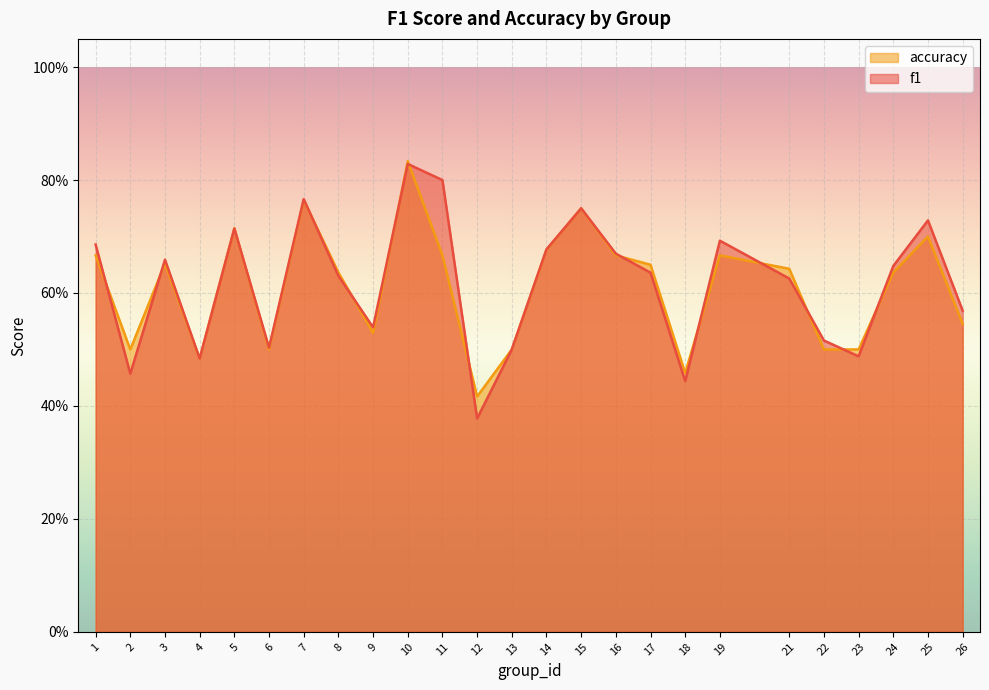

What is the minimum value for accuracy?

0.4